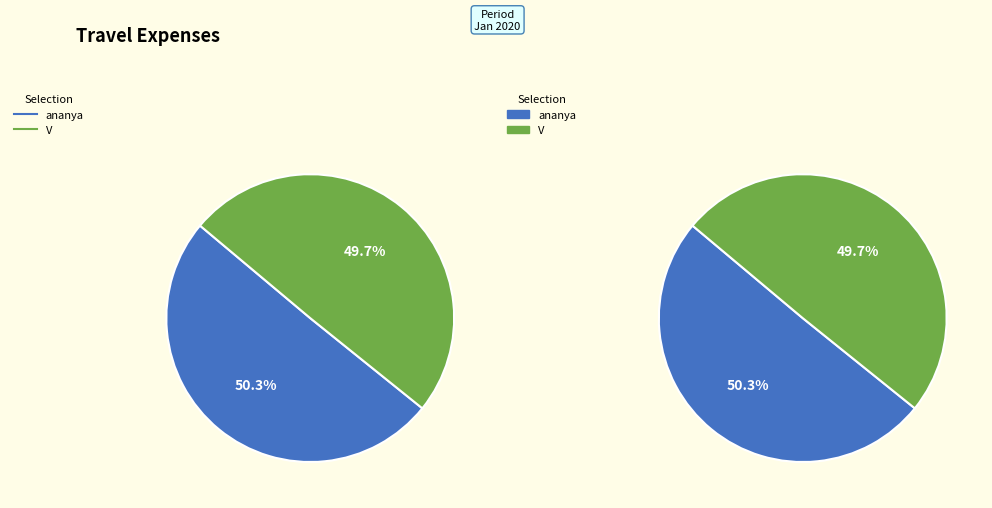

Is the sum of ananya and V greater than half?

Yes